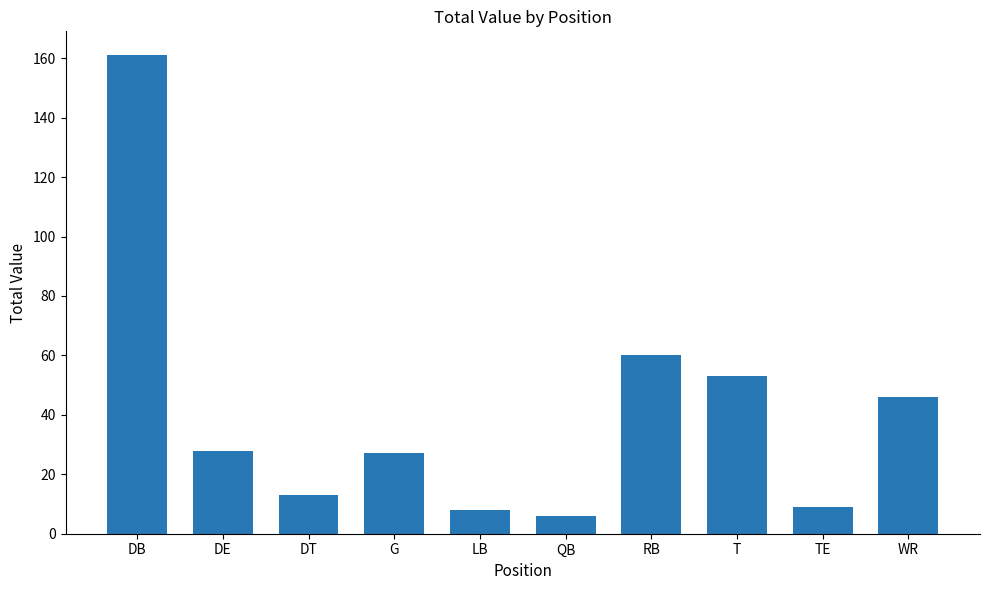

True or false: the data shows 161 at DB.

True